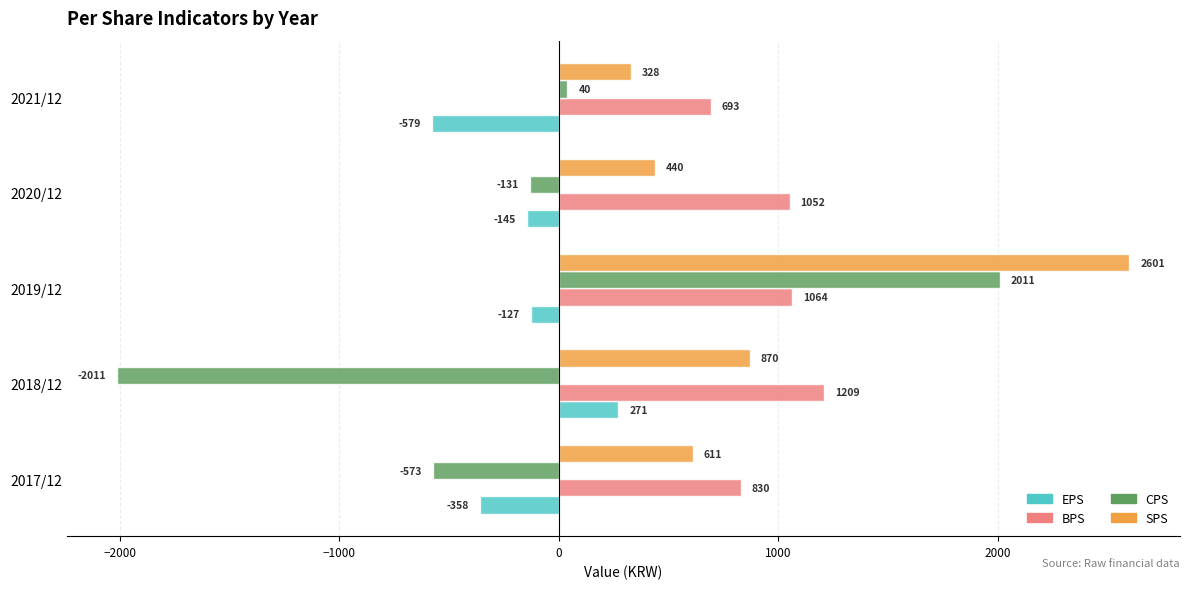

What is the sum of all SPS values?

4850